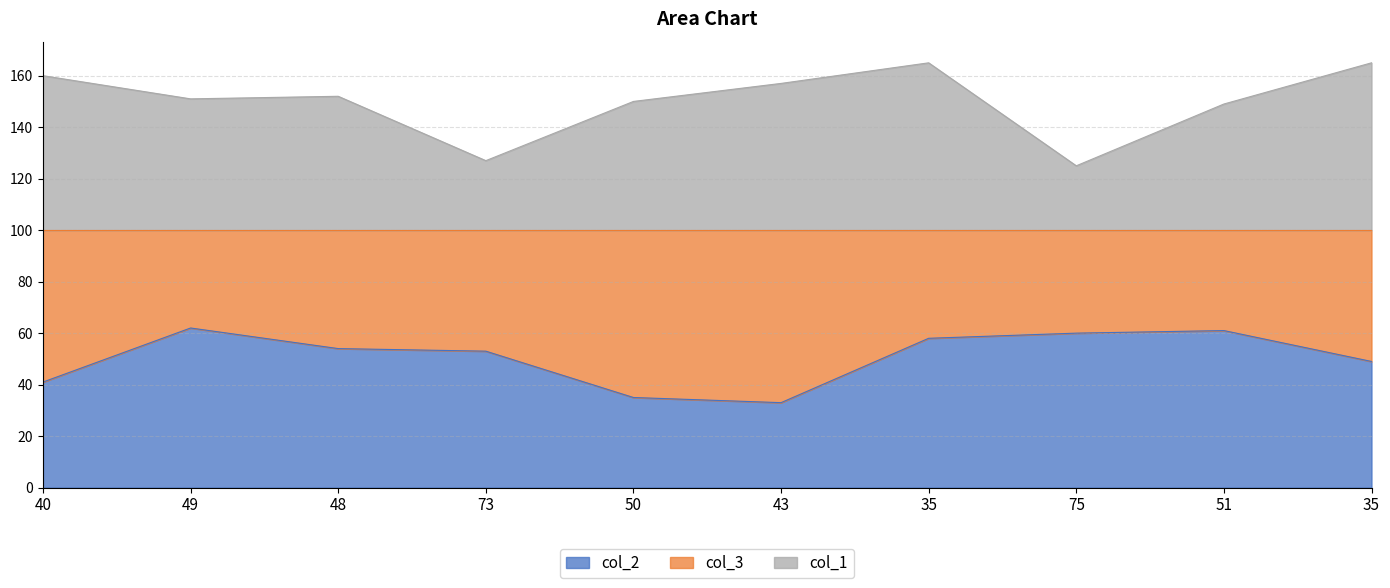

What is the average value of the col_2 series?

51